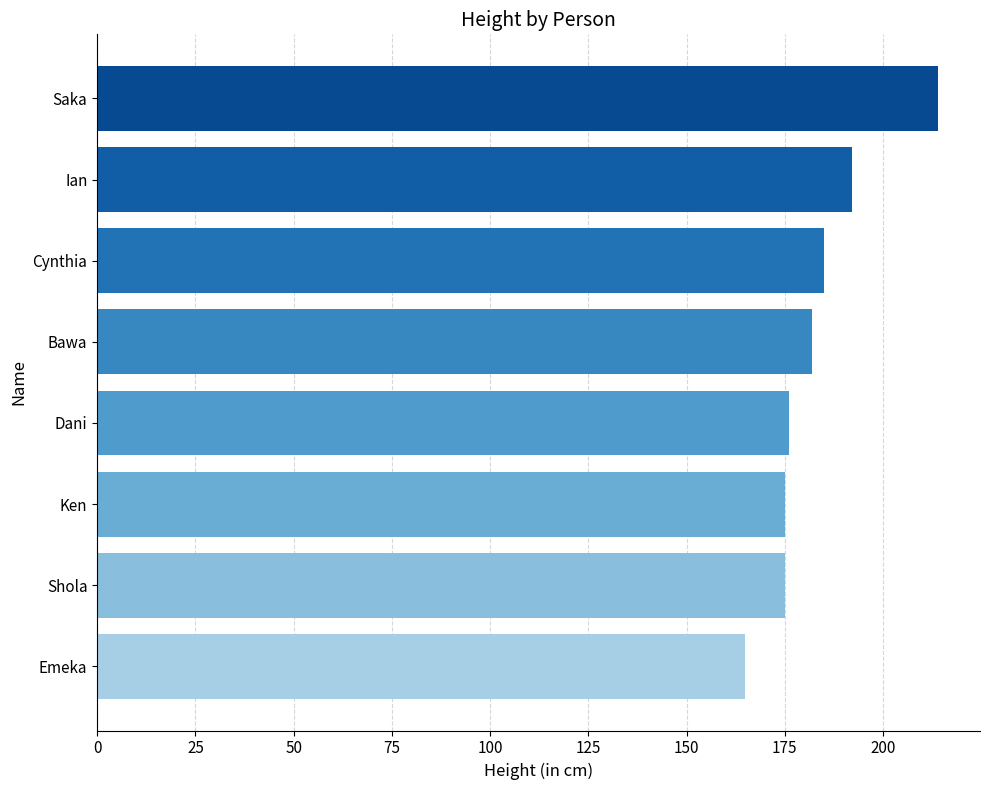

Are the bars grouped side by side (vs. stacked)?

No